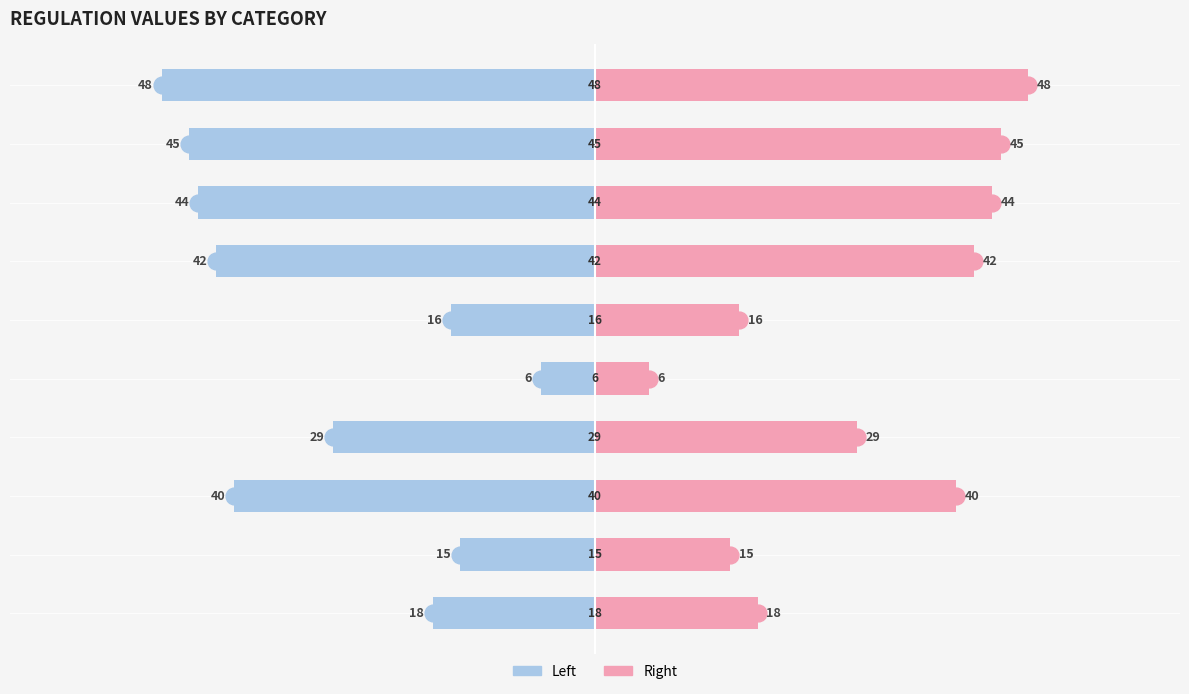

How many data points in Left are above -29?

4